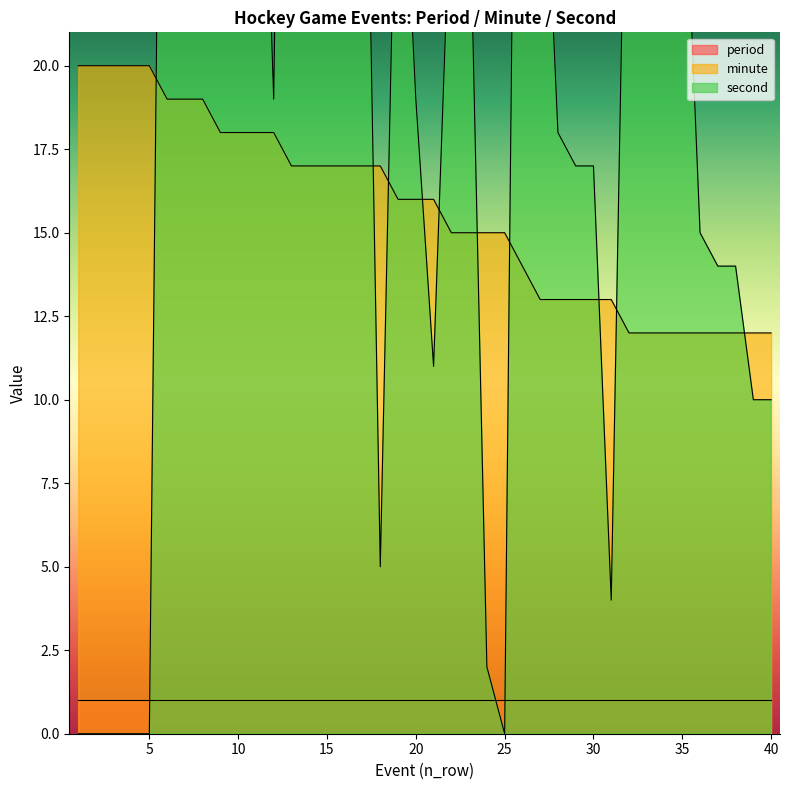

How many data points in second are less than 26?

20